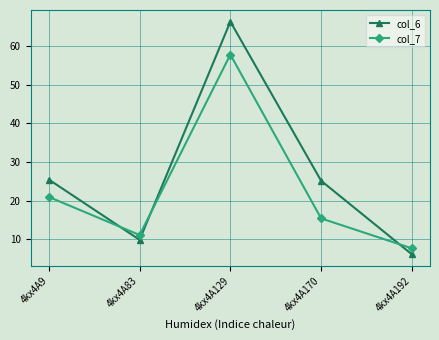

Is it true that col_6 equals 6.2 at 4kx4A192?

True